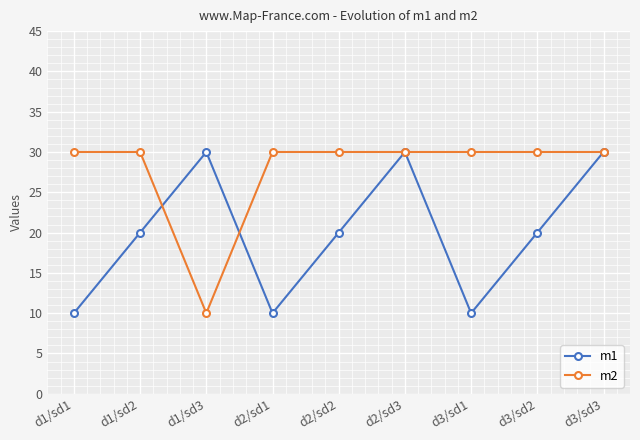

Reading left to right, what are all the values shown in this chart?

m1: d1/sd1=10	d1/sd2=20	d1/sd3=30	d2/sd1=10	d2/sd2=20	d2/sd3=30	d3/sd1=10	d3/sd2=20	d3/sd3=30
m2: d1/sd1=30	d1/sd2=30	d1/sd3=10	d2/sd1=30	d2/sd2=30	d2/sd3=30	d3/sd1=30	d3/sd2=30	d3/sd3=30